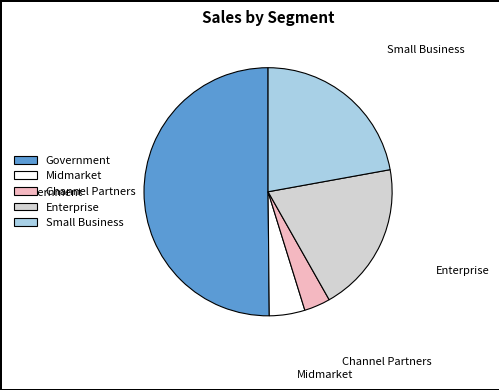

Count the number of slices in the pie.

5